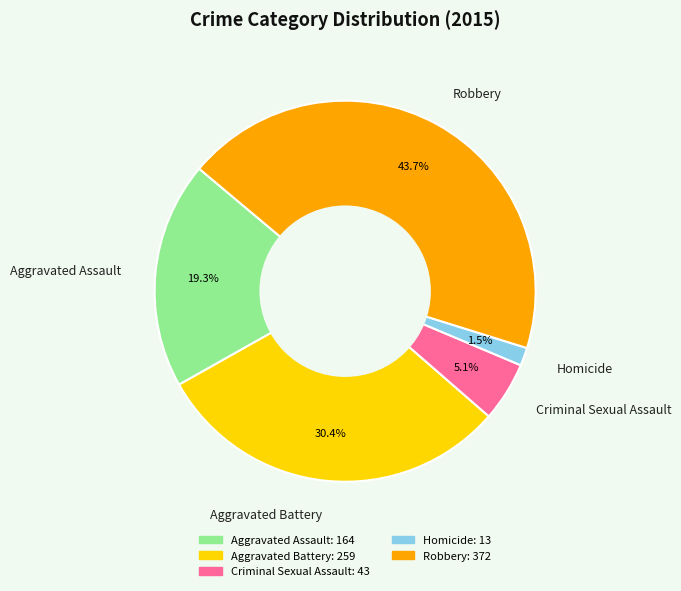

What is the smallest slice in the pie chart?

Homicide